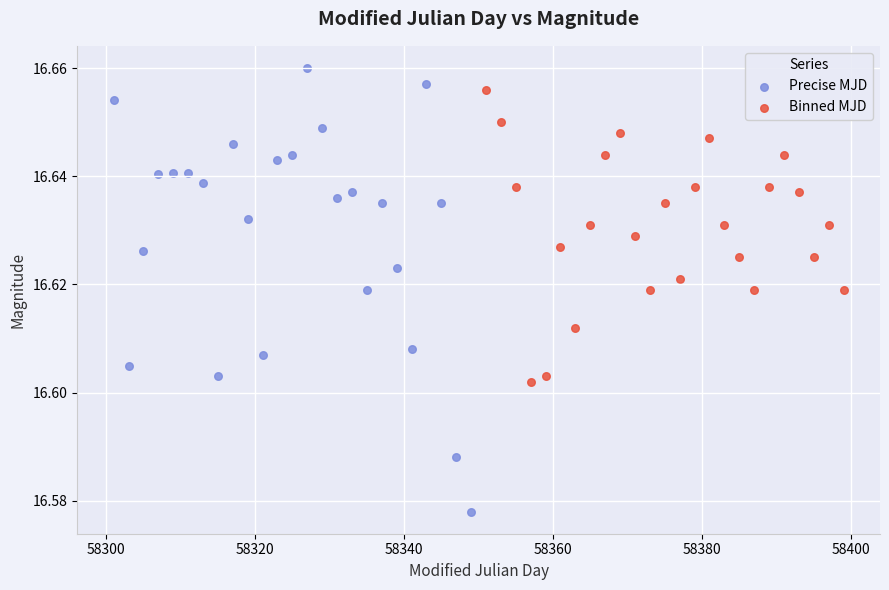

Which series contains the highest Y value?

Precise MJD